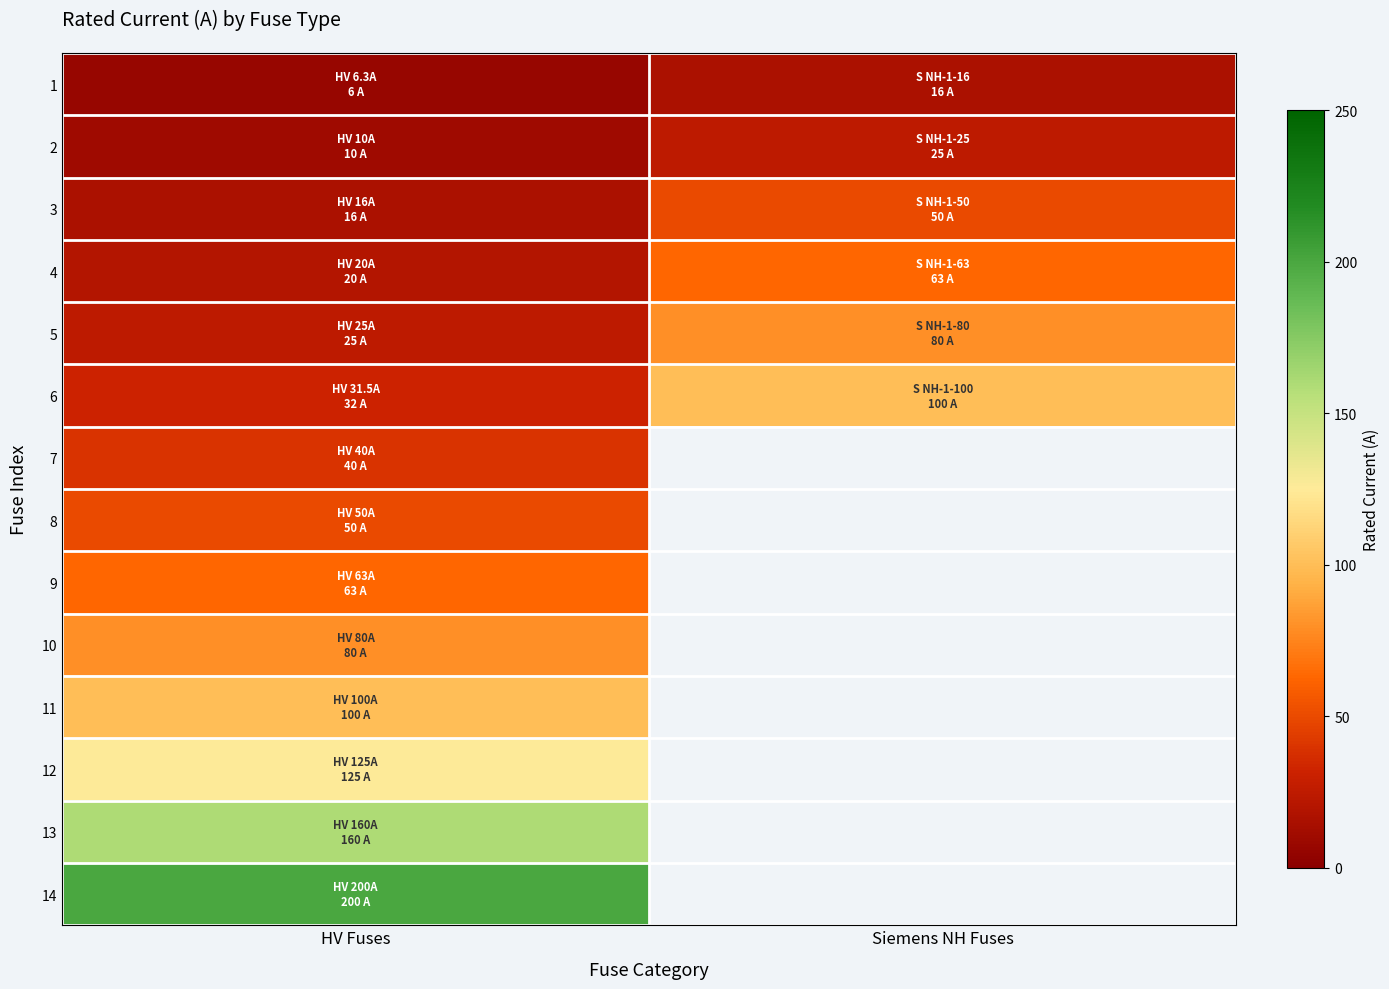

What is the sum of the 5 values at Siemens NH Fuses and HV Fuses?

105.0